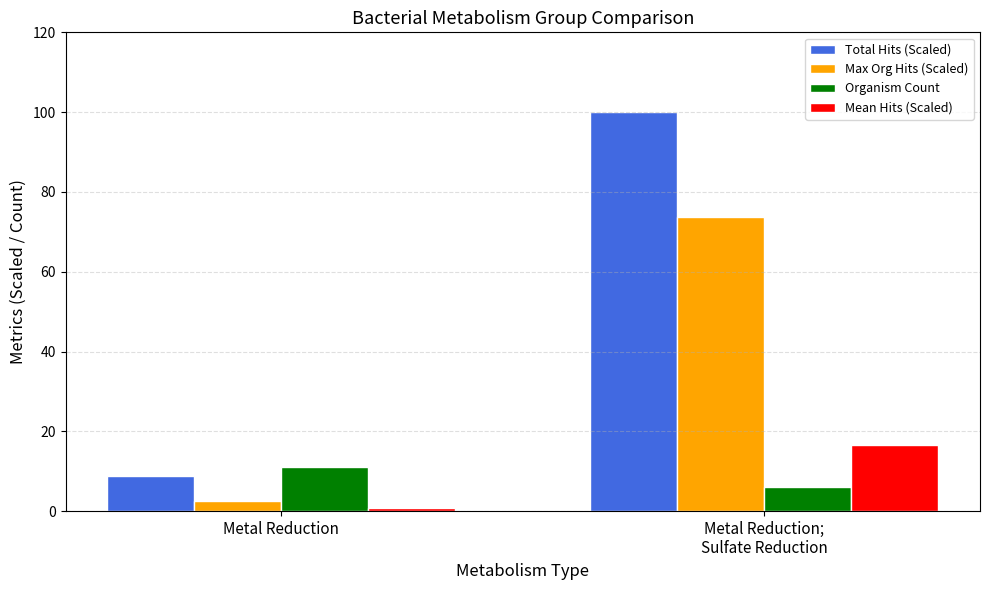

How many categories are shown in the chart?

2